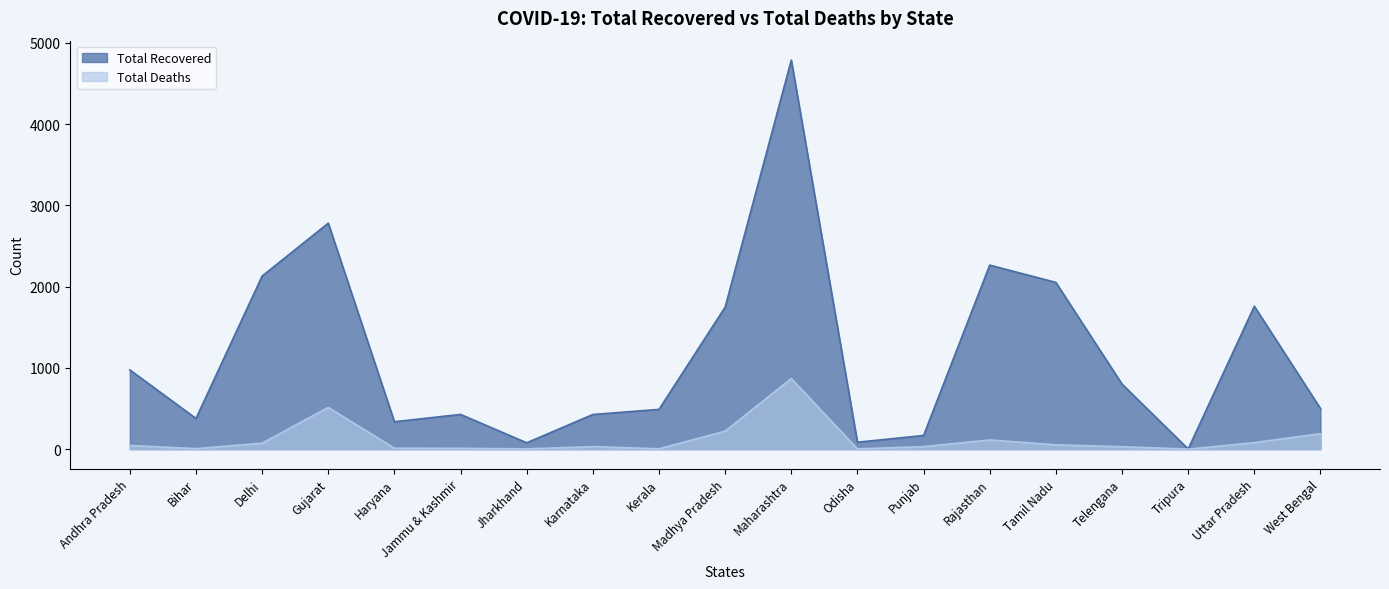

At which category is the sum across all series the highest?

Maharashtra